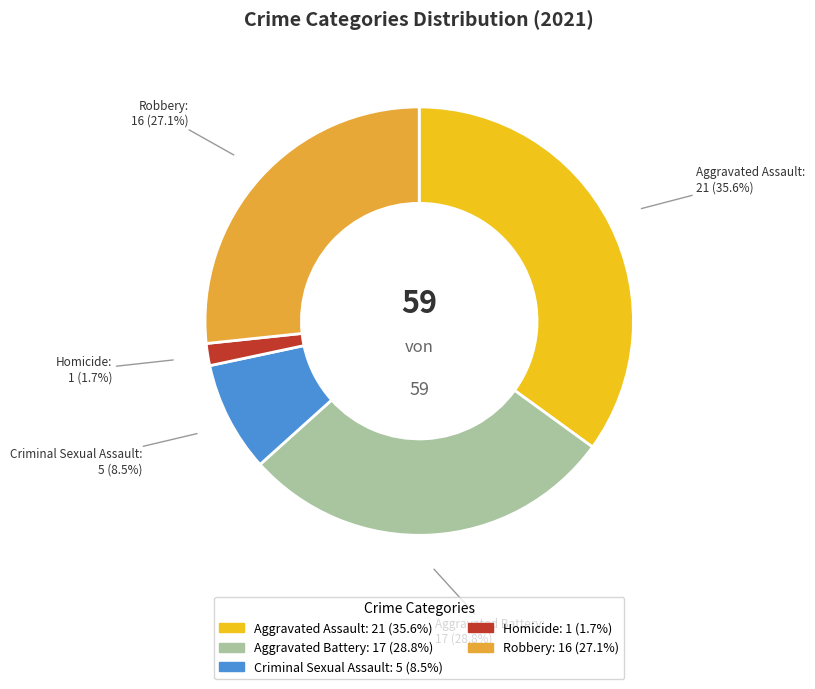

How many slices are in this pie chart?

5